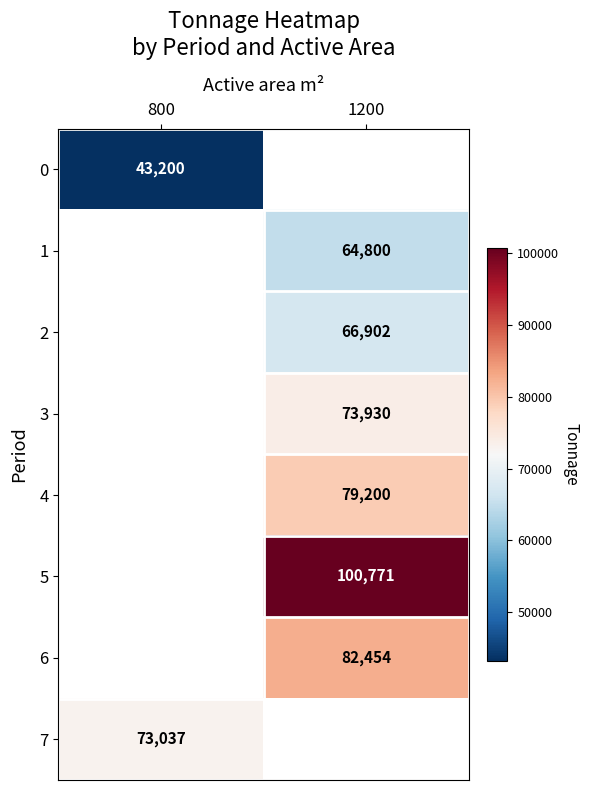

At how many categories does at least one series exceed 88521?

1